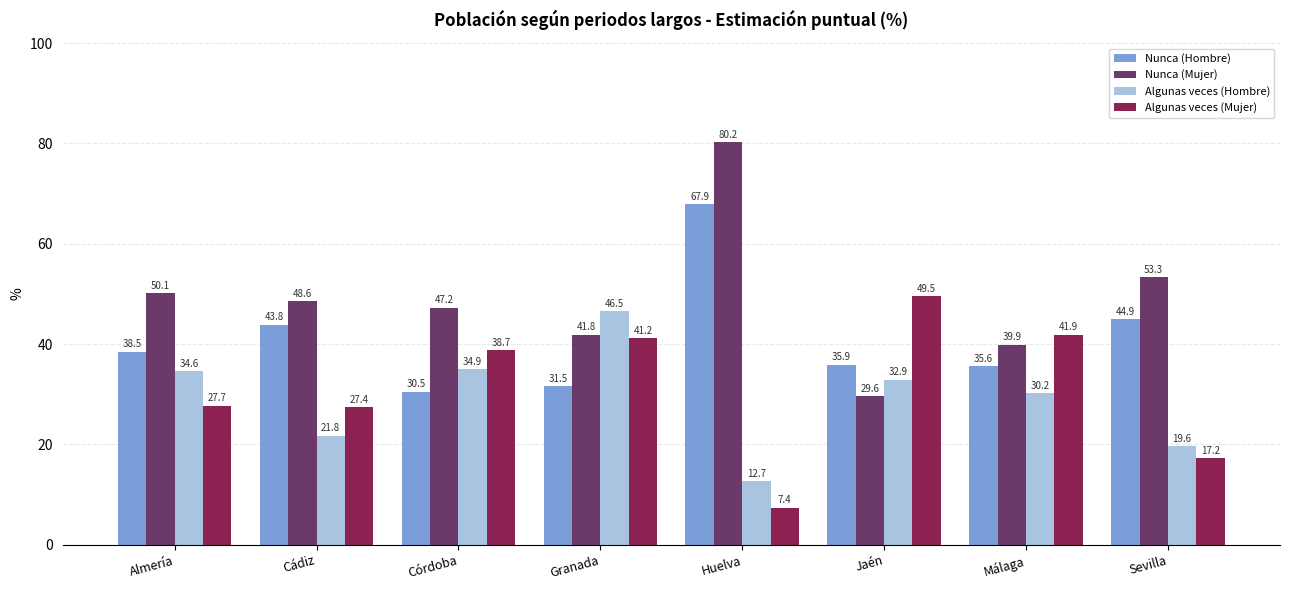

What is the label of the 7th bar from the right?

Cádiz